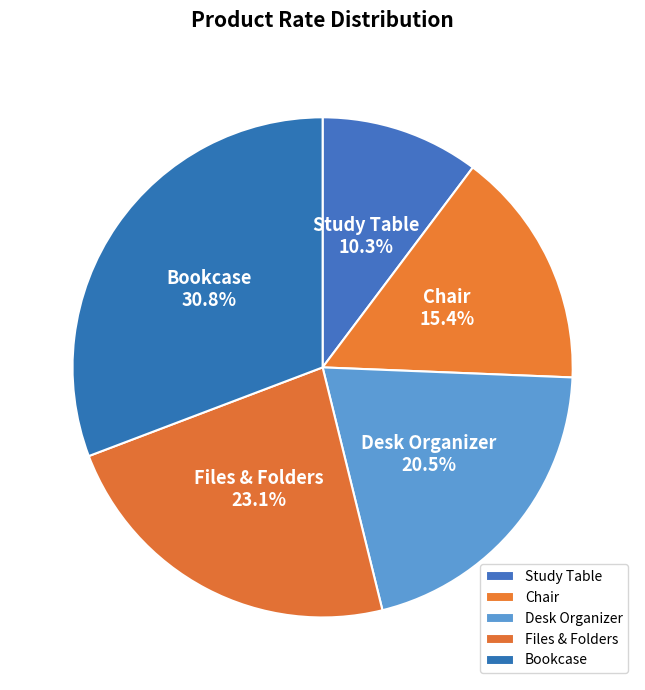

What percentage is the Bookcase slice, to the nearest percent?

31%